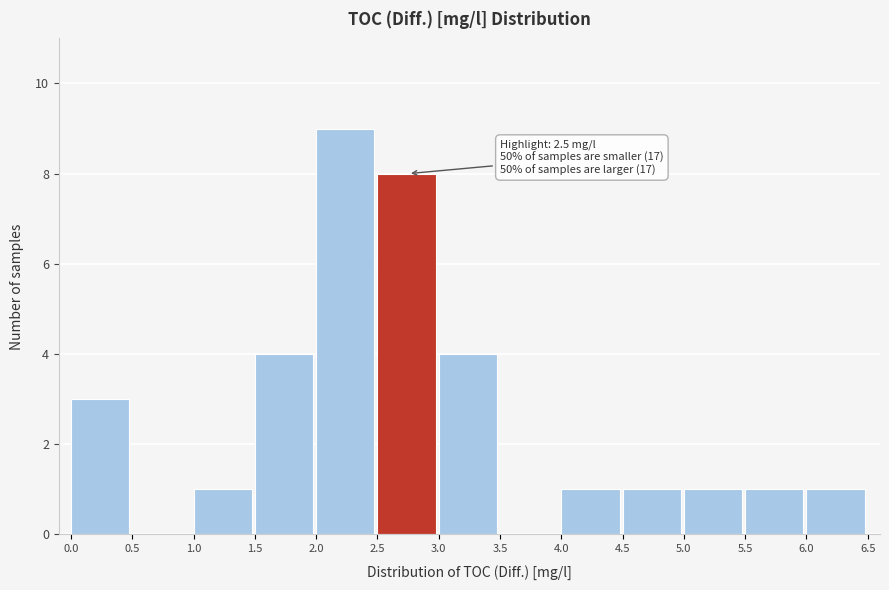

Over which range of the x-axis is the bar tallest?

2.0 to 2.5